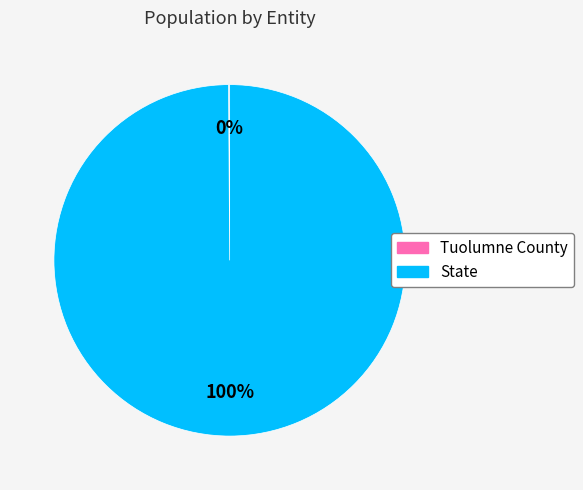

The State slice represents 100% of the pie. True or false?

True